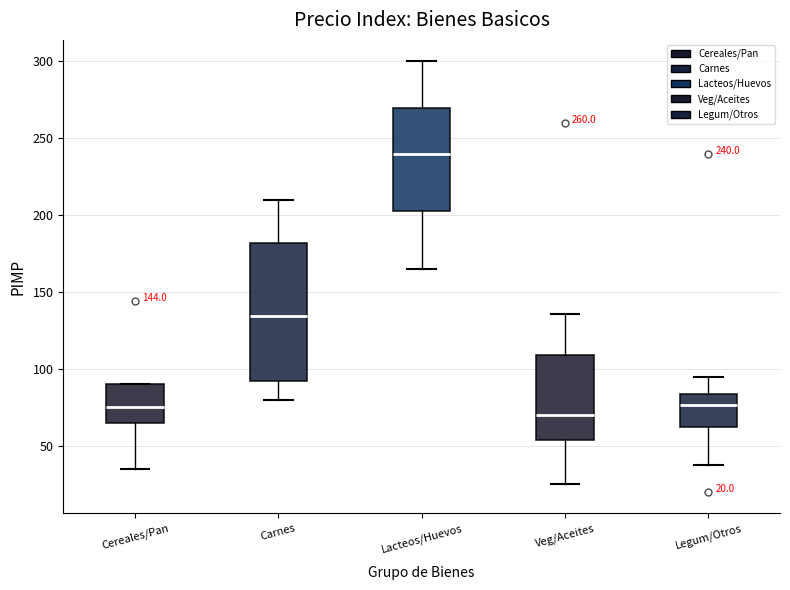

Which box's median line is the highest?

Lacteos/Huevos